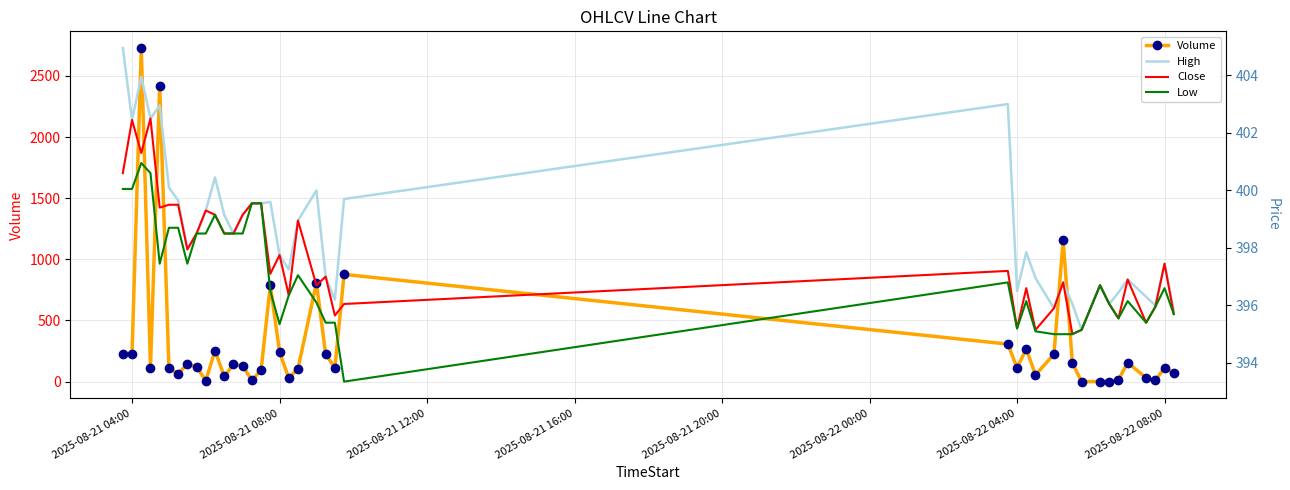

Is this an area chart (filled region under the line)?

No